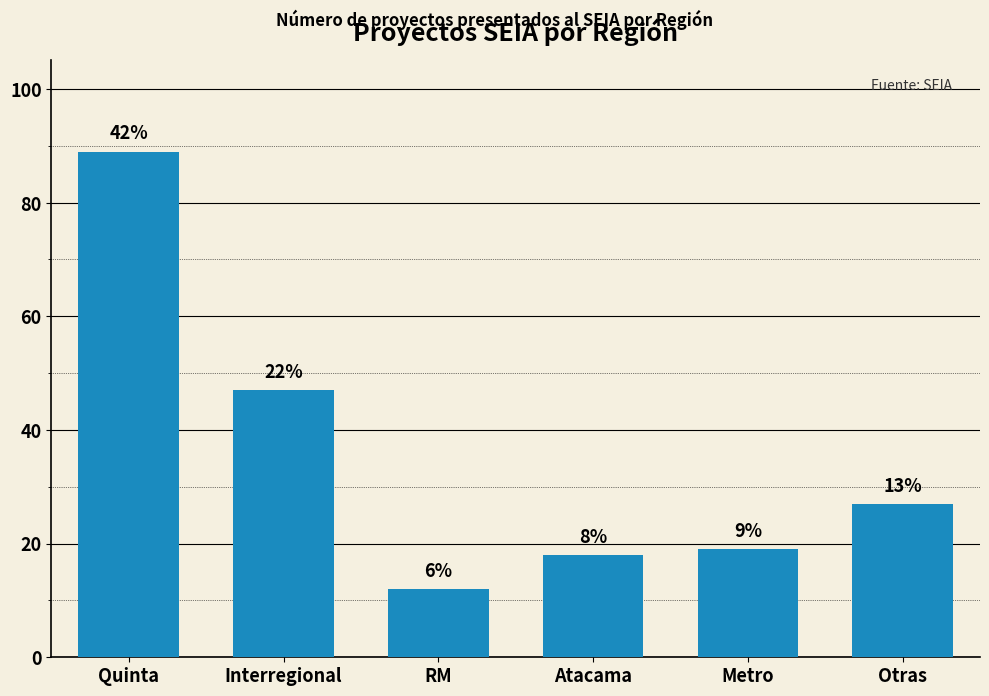

Reading left to right, extract all data points from this chart.

89	47	12	18	19	27